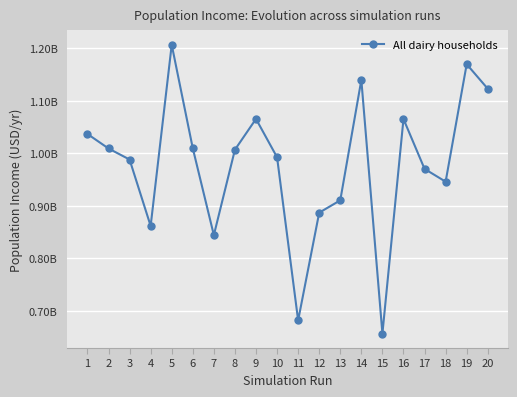

Is this an area chart (filled region under the line)?

No